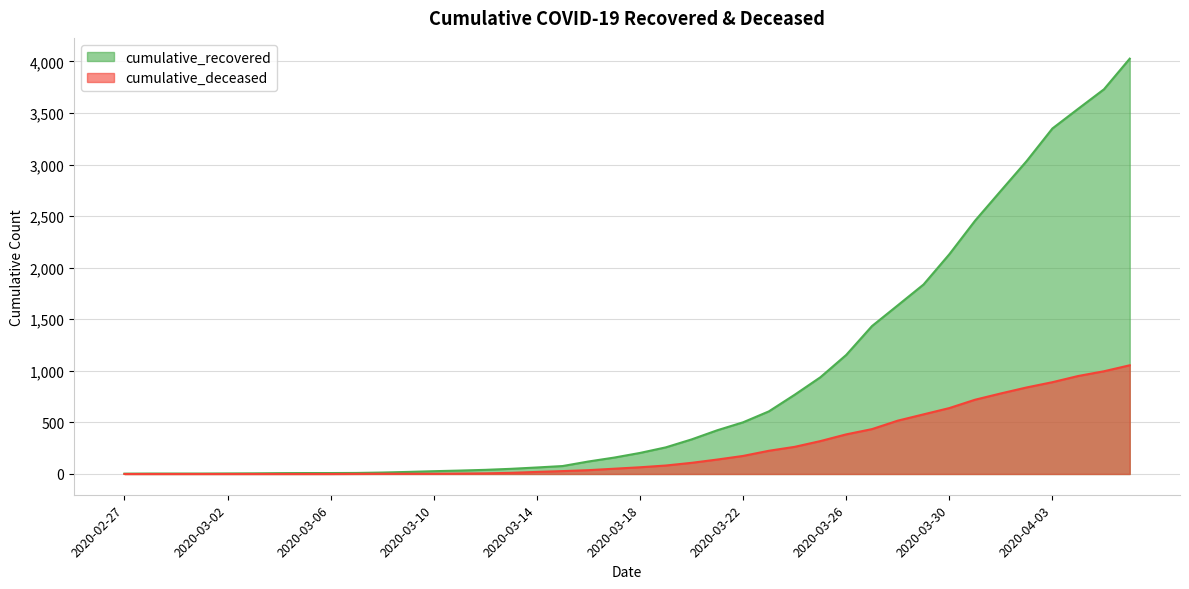

List the series in order of their peak value, lowest first.

cumulative_deceased, cumulative_recovered